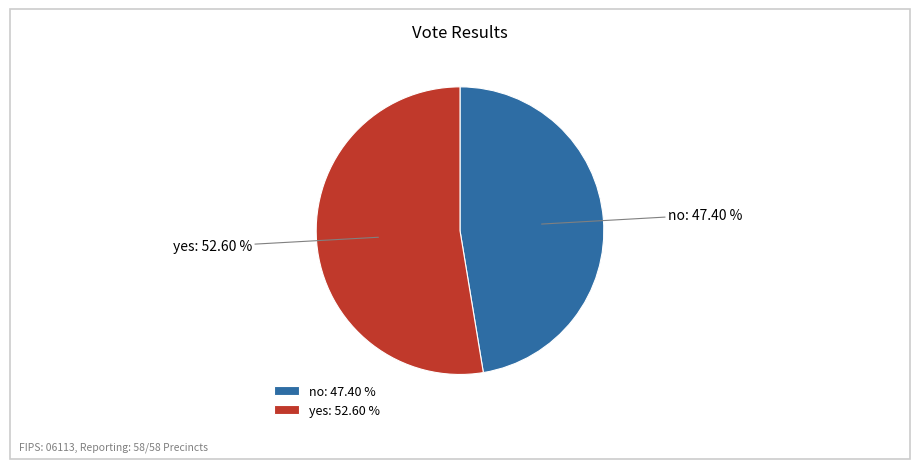

Is it true that no is 58% of the pie?

False